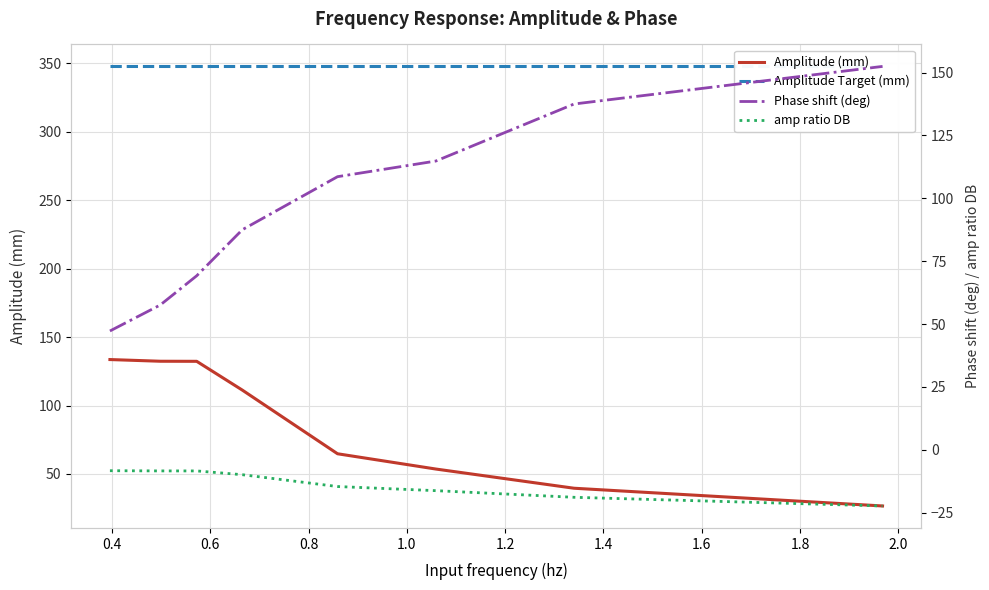

True or false: Amplitude Target (mm) and amp ratio DB cross at least once.

False